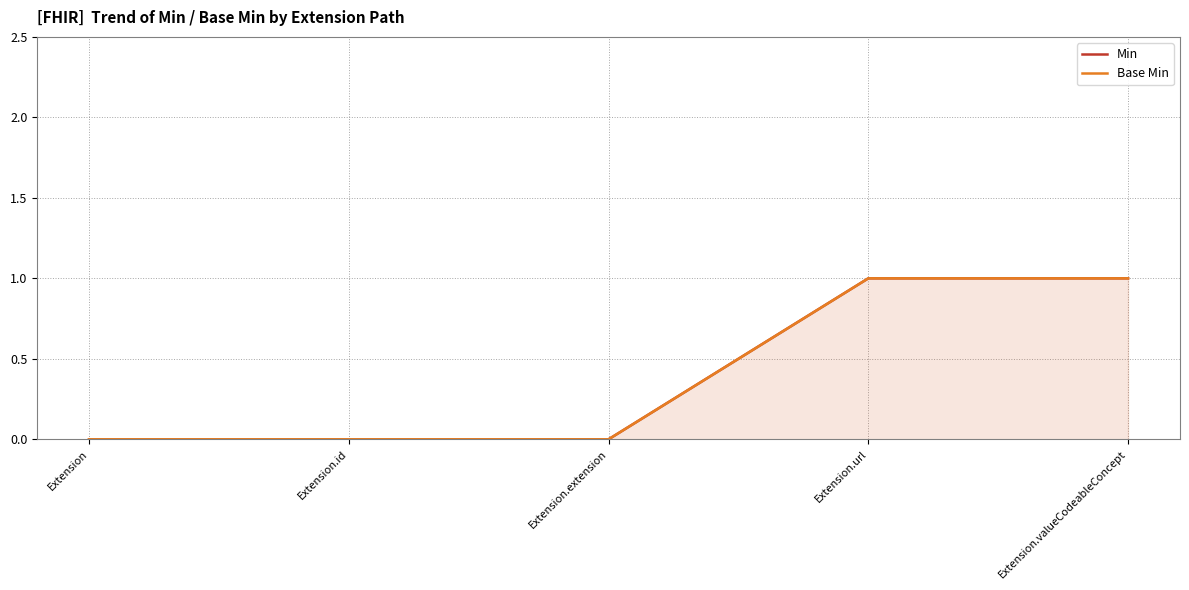

True or false: Base Min and Min cross at least once.

False